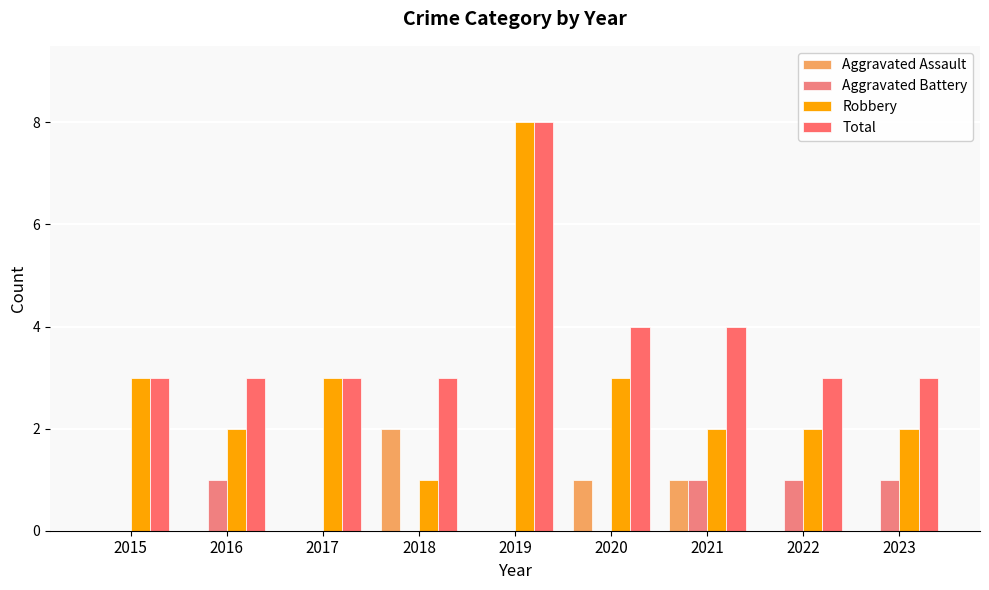

List the labels in order of Aggravated Battery value, largest first.

2016, 2021, 2022, 2023, 2015, 2017, 2018, 2019, 2020